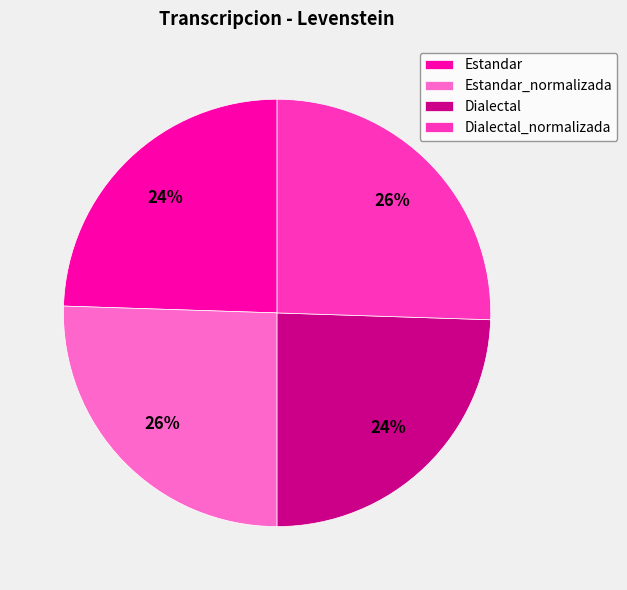

What is the ratio of the value at Dialectal to the value at Estandar?

1.0